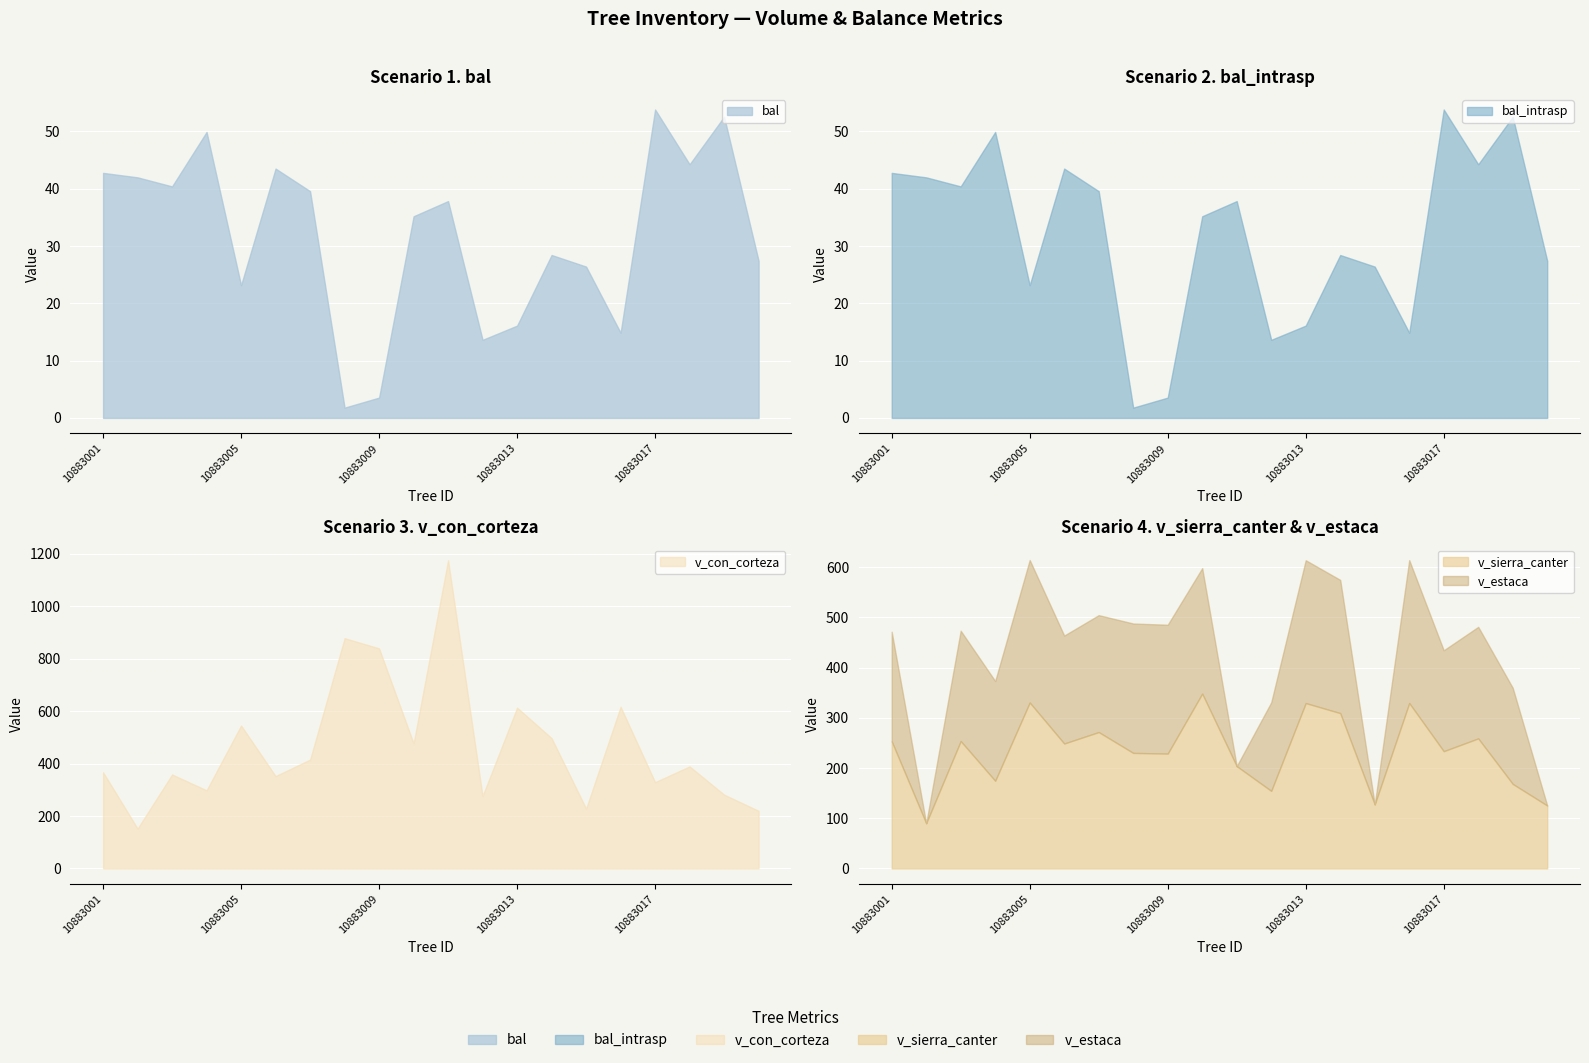

Where is the first local minimum for v_con_corteza?

10883002